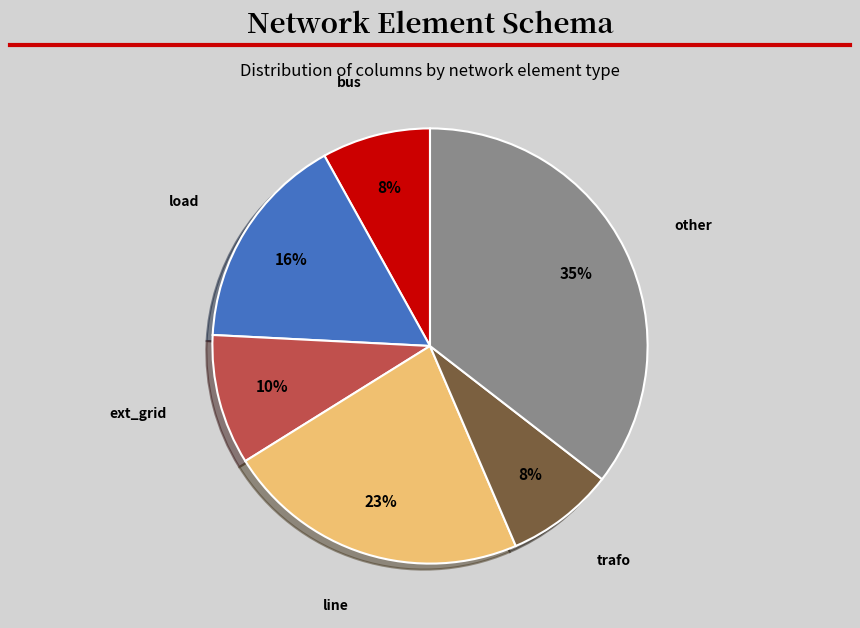

Does any single category account for the majority?

No